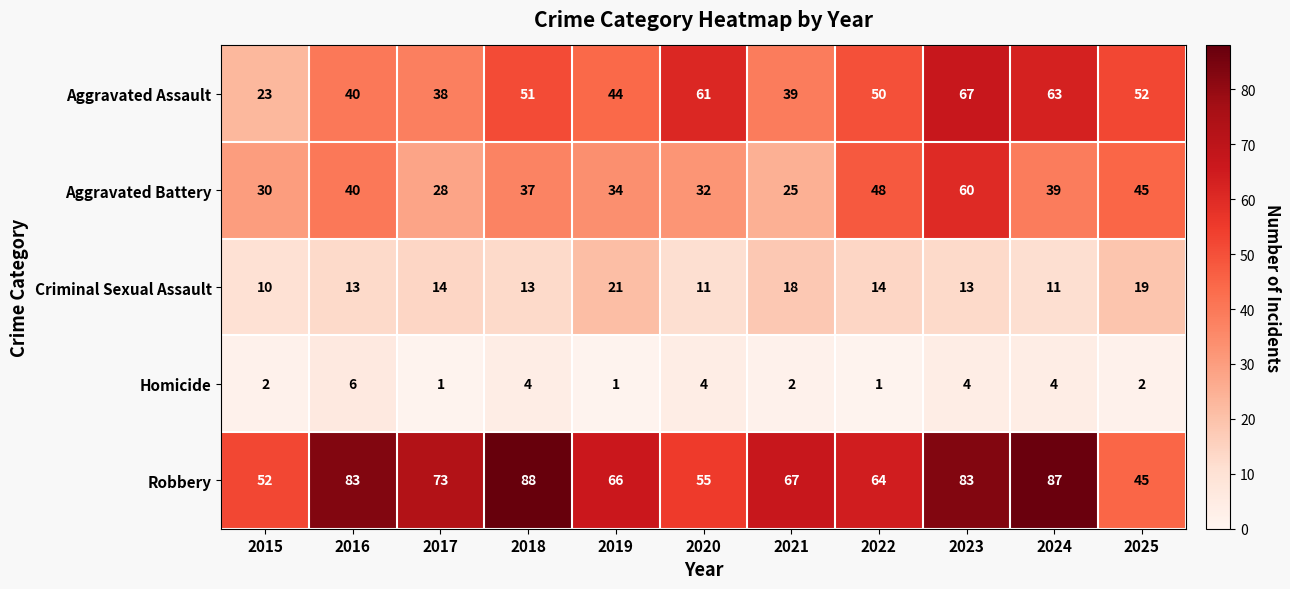

What is the difference between the maximum and minimum values in the Aggravated Assault series?

44